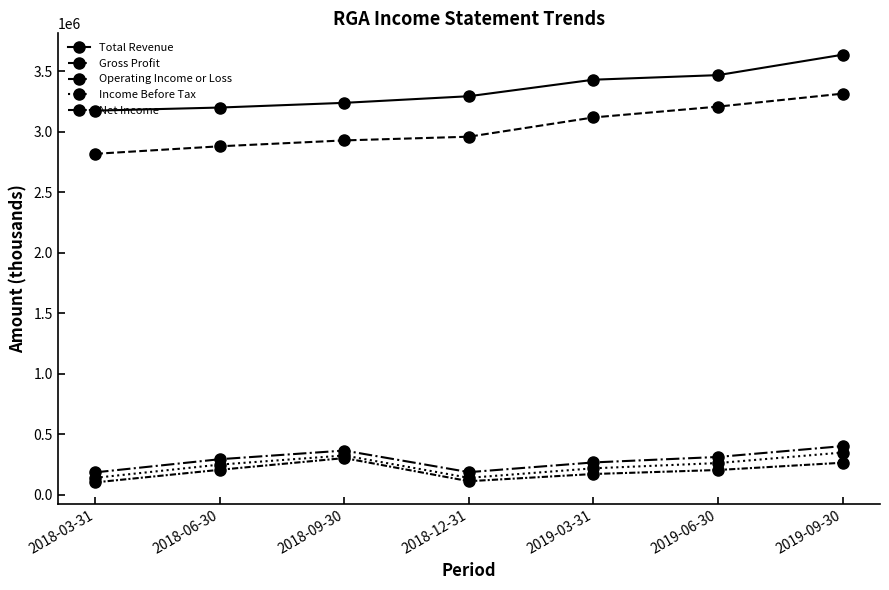

What is the greatest value displayed?

3636100